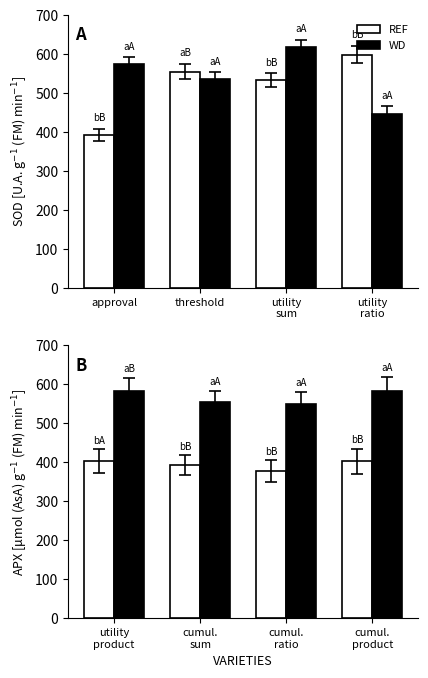

What is the label of the 2nd bar from the right?

cumul. ratio